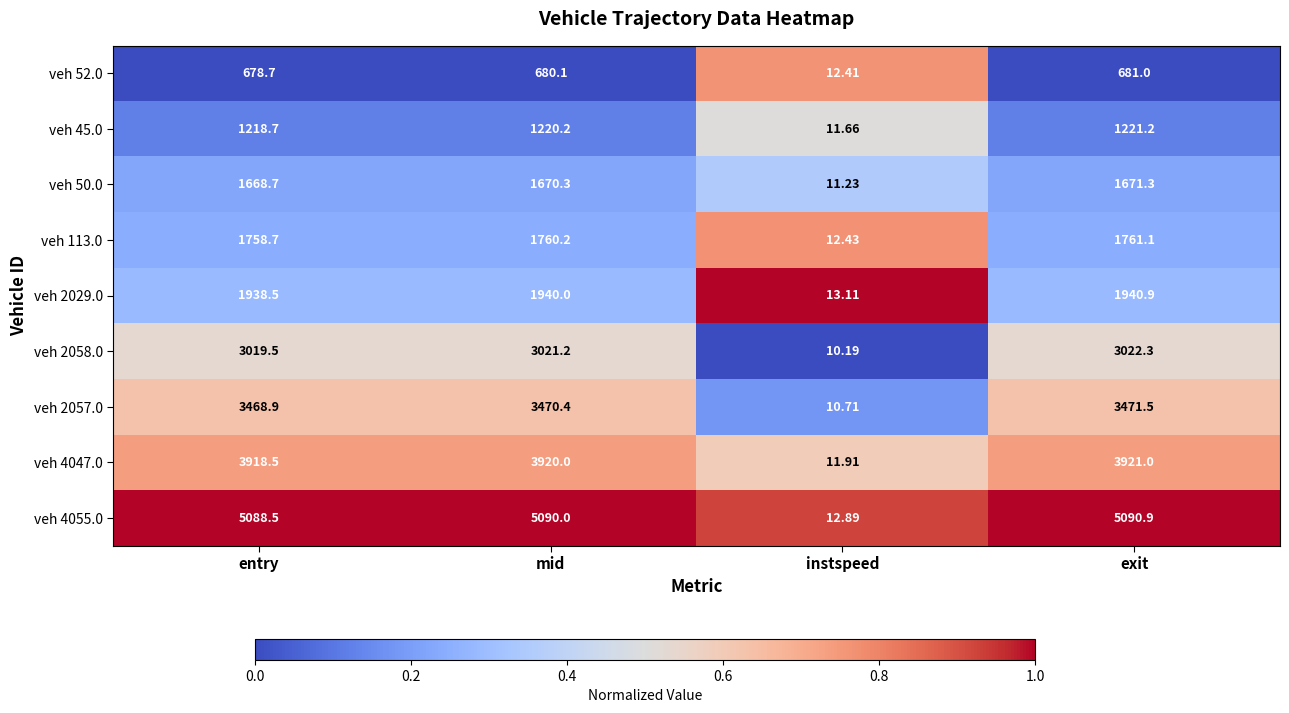

List the labels in order of veh 4055.0 value, largest first.

exit, mid, entry, instspeed